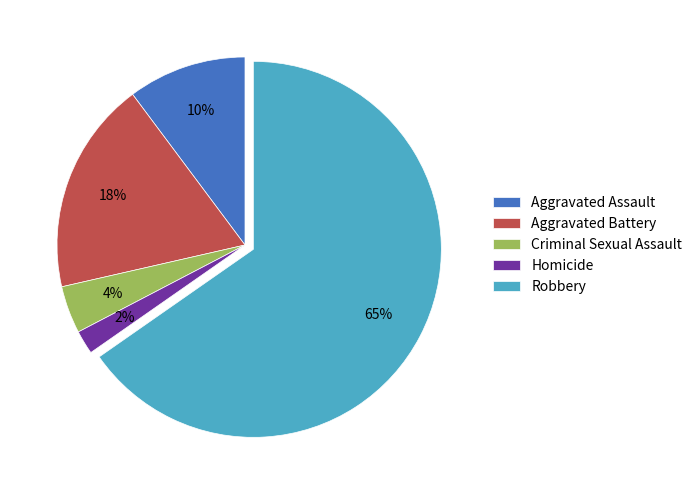

What percentage is the Aggravated Assault slice, to the nearest percent?

10%